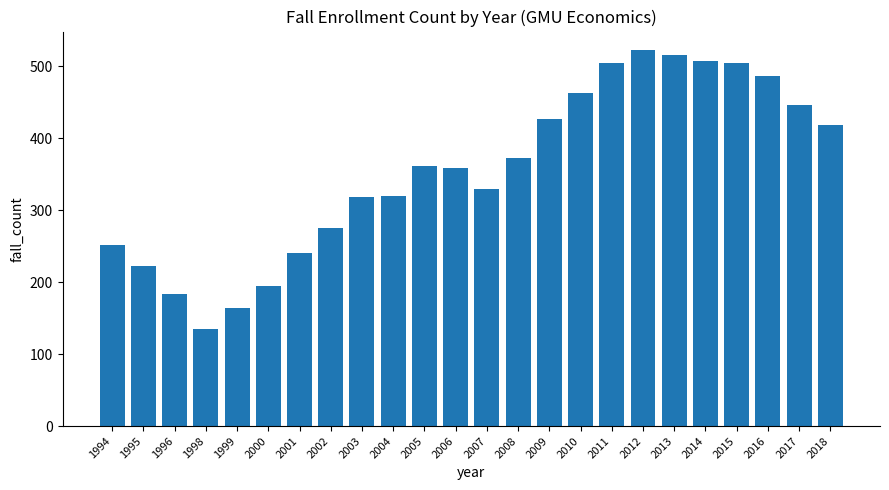

How many values are below 362?

12